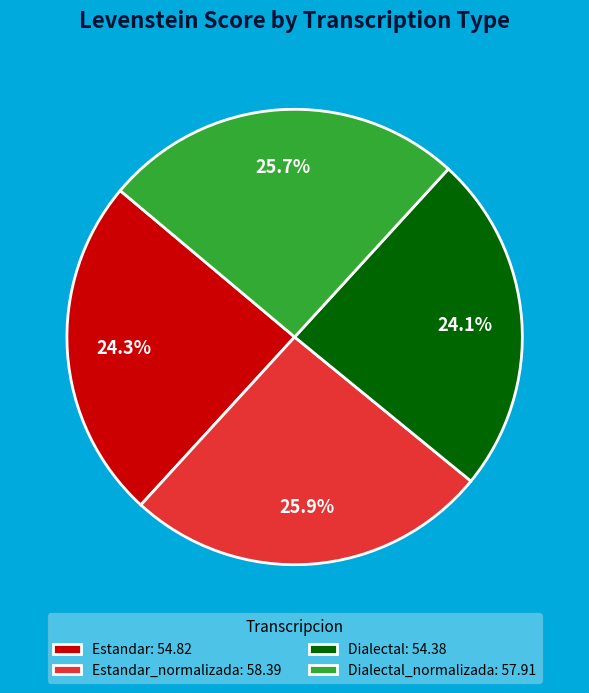

What portion of the pie excludes Estandar_normalizada: 58.39?

74.1%